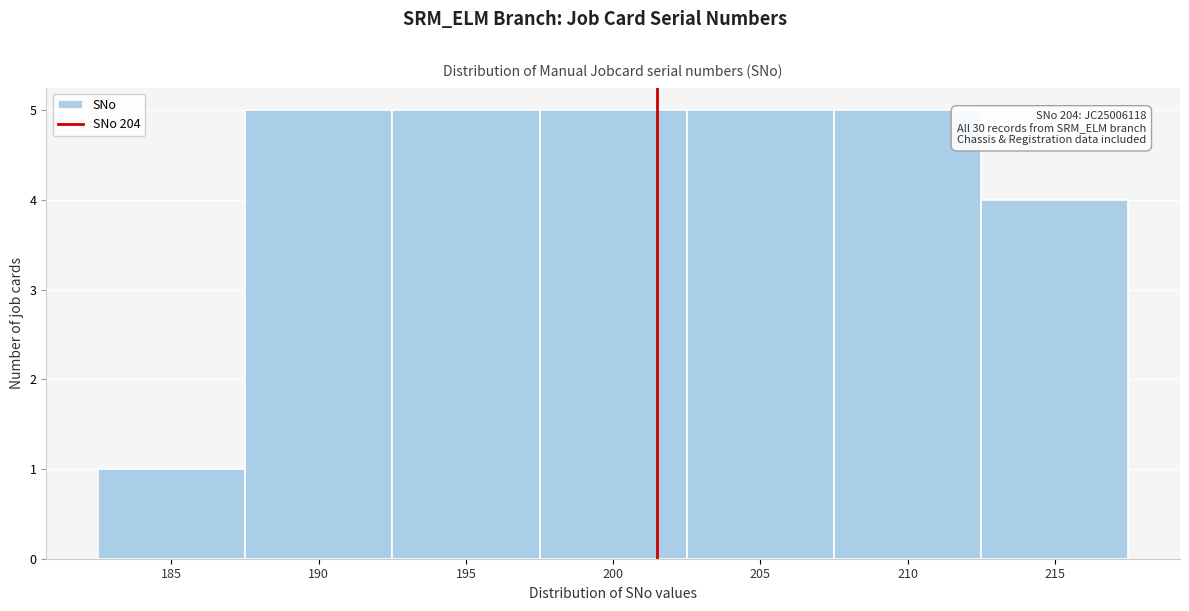

Reading left to right, transcribe all the data shown in this chart.

1	5	5	5	5	5	4